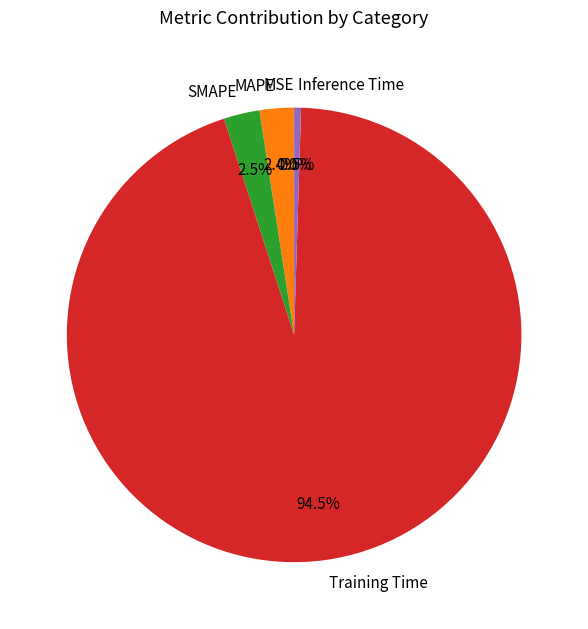

Between Inference Time and Training Time, which is larger?

Training Time